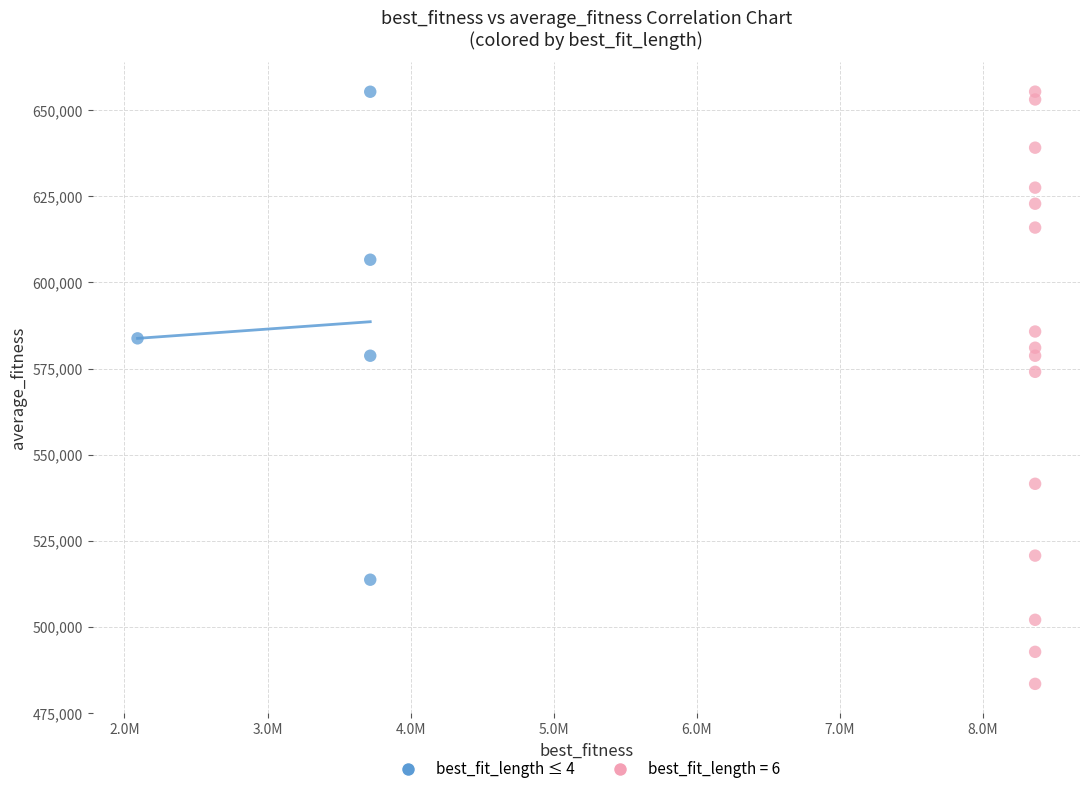

Which series reaches the minimum Y coordinate?

best_fit_length = 6